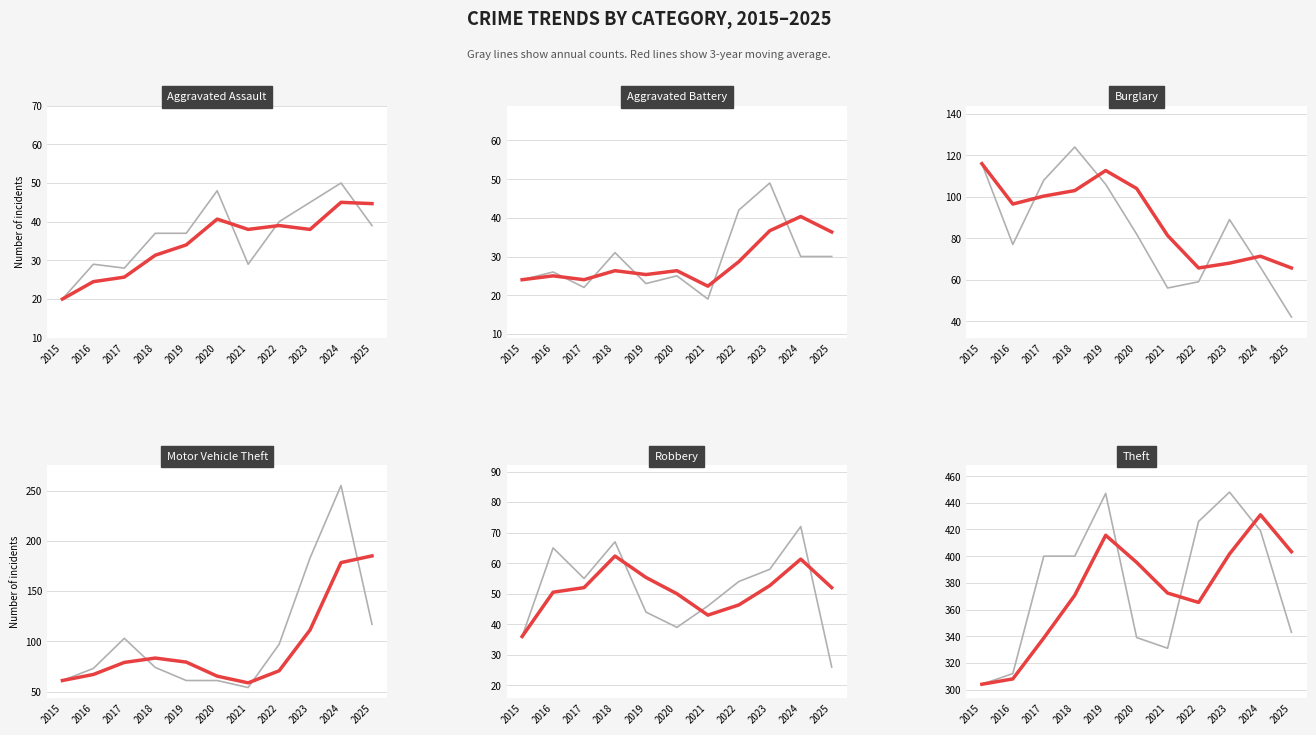

True or false: Motor Vehicle Theft and Aggravated Assault intersect in this chart.

False